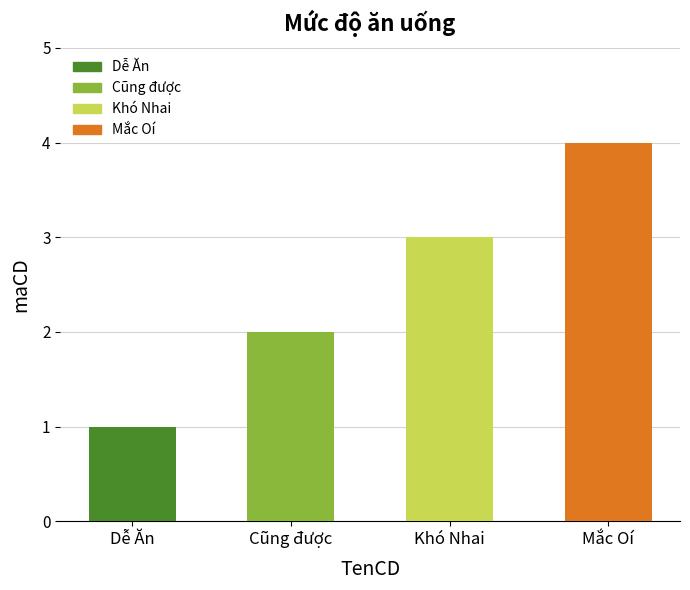

List the labels in order of value, largest first.

Mắc Oí, Khó Nhai, Cũng được, Dễ Ăn